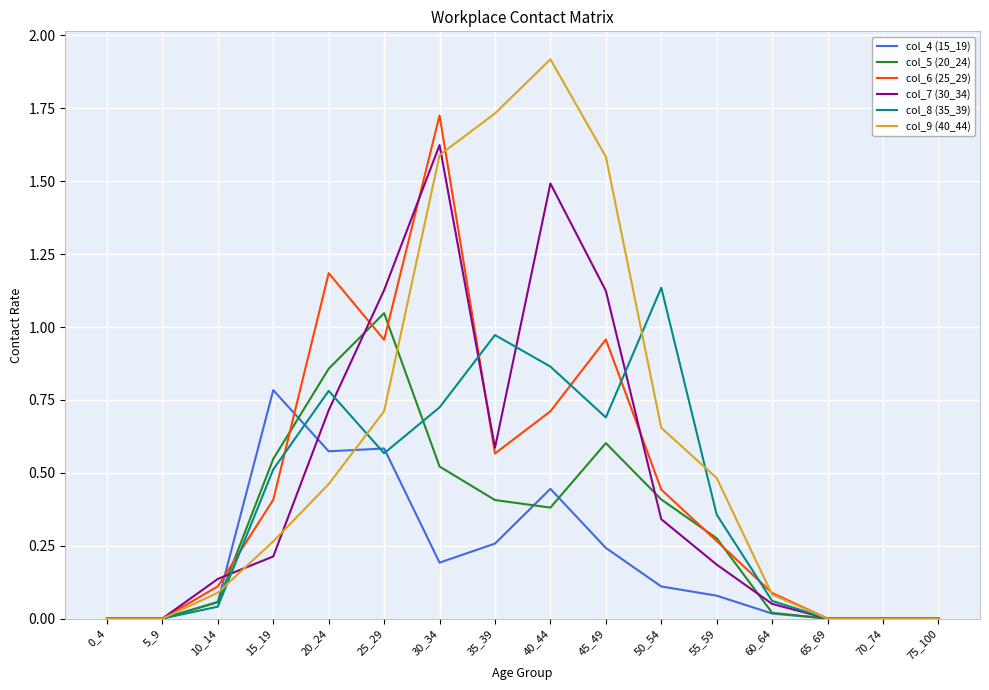

What are all the series names shown in the legend?

col_4 (15_19), col_5 (20_24), col_6 (25_29), col_7 (30_34), col_8 (35_39), col_9 (40_44)